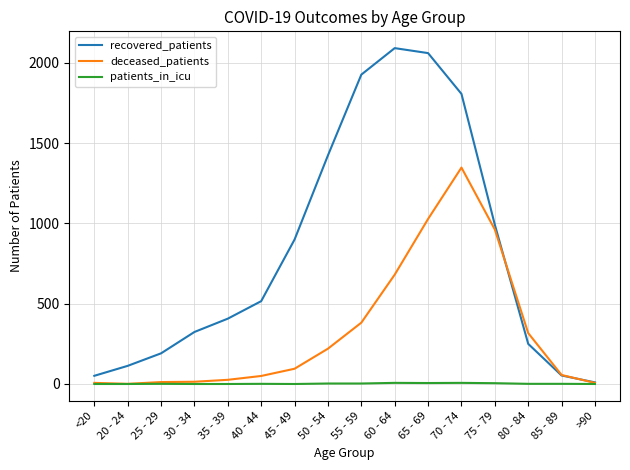

What is the highest value of the patients_in_icu series?

7